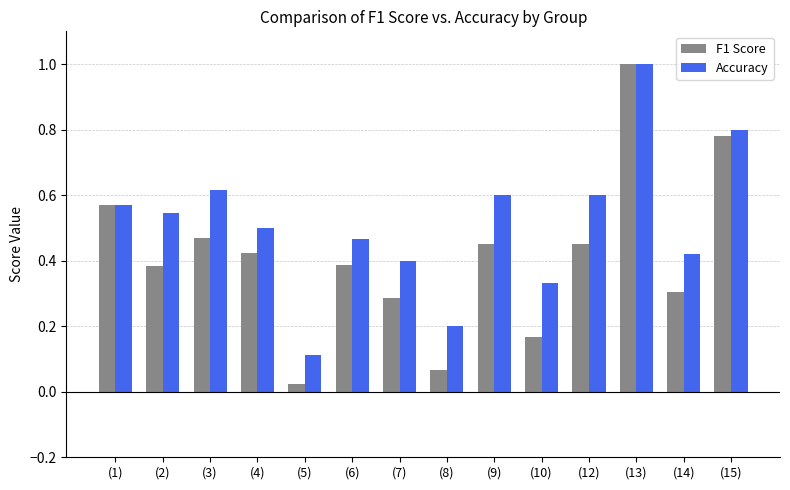

What is the label of the 9th bar from the right?

(6)